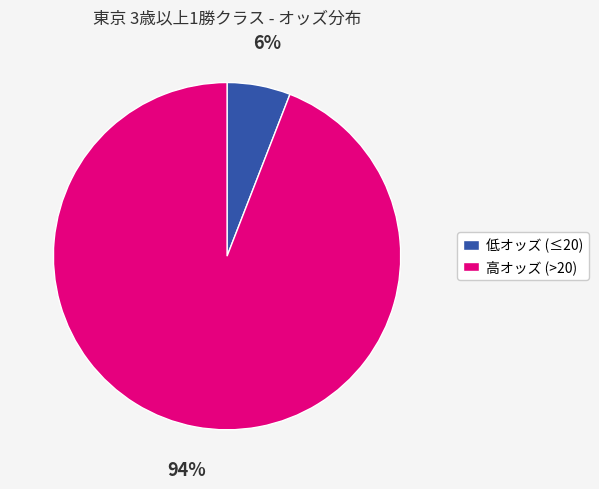

Is there a majority slice in this chart?

Yes